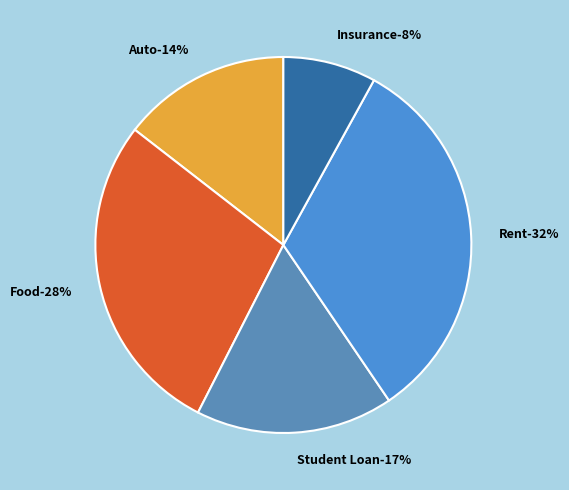

The Student Loan slice represents 11% of the pie. True or false?

False